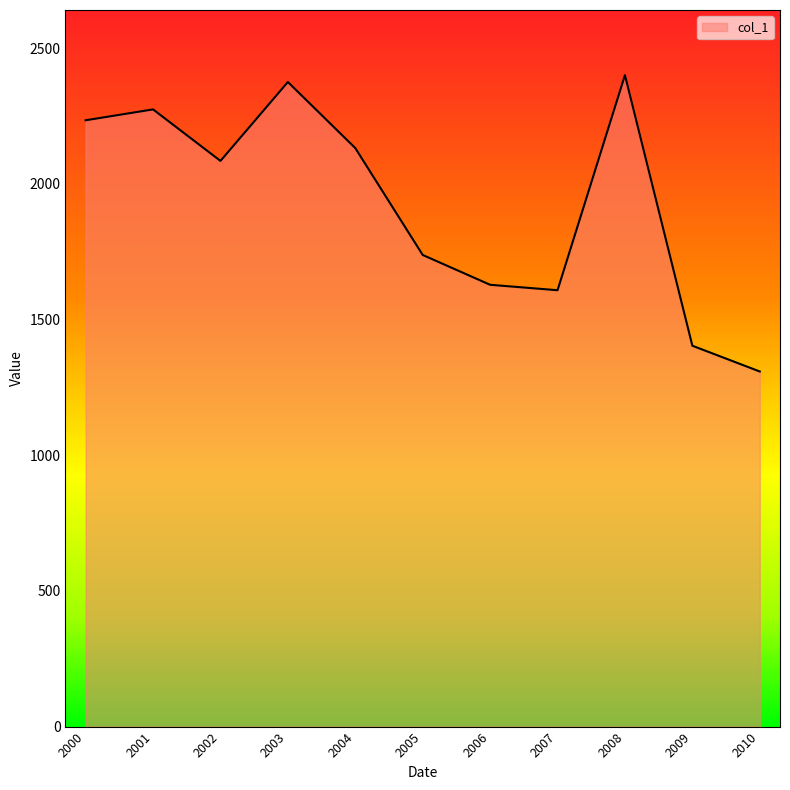

How many interior local valleys (lower than both neighbors) does the data have?

2